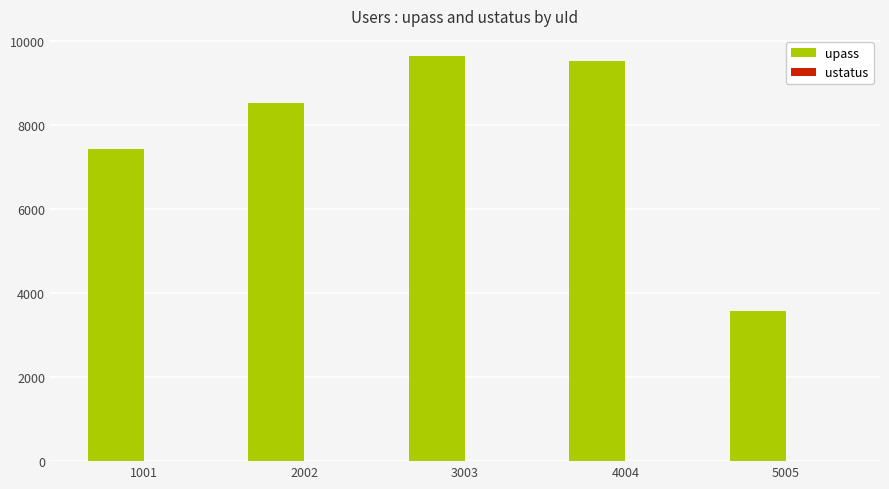

Which series changed the most between 4004 and 5005?

upass